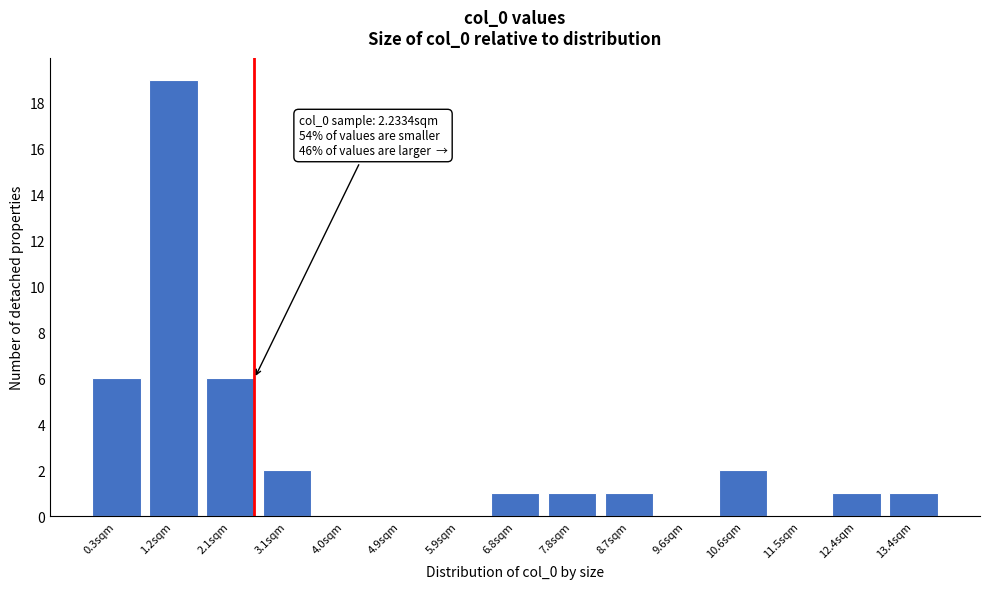

Reading right to left, transcribe all the data shown in this chart.

13.4sqm=1	12.4sqm=1	11.5sqm=0	10.6sqm=2	9.6sqm=0	8.7sqm=1	7.8sqm=1	6.8sqm=1	5.9sqm=0	4.9sqm=0	4.0sqm=0	3.1sqm=2	2.1sqm=6	1.2sqm=19	0.3sqm=6